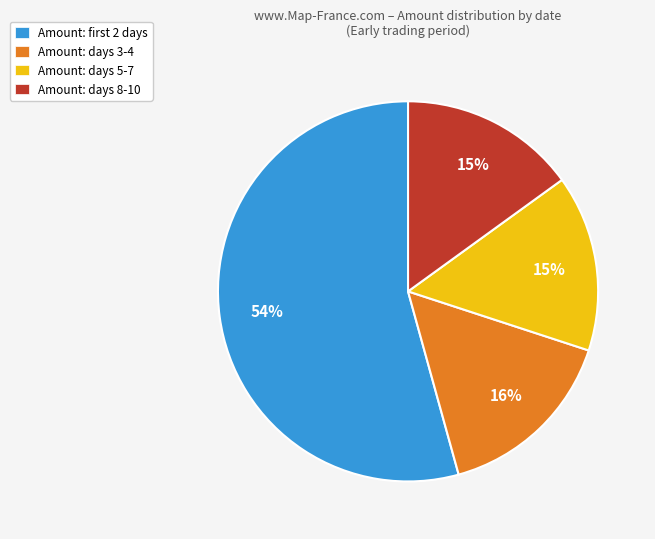

How many segments does this pie chart have?

4